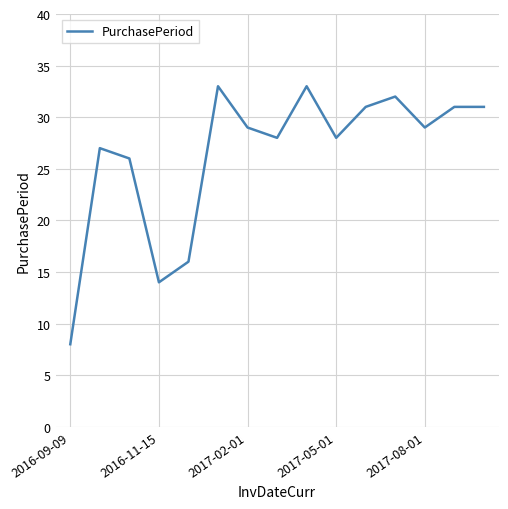

What is the difference between the maximum and minimum values?

25